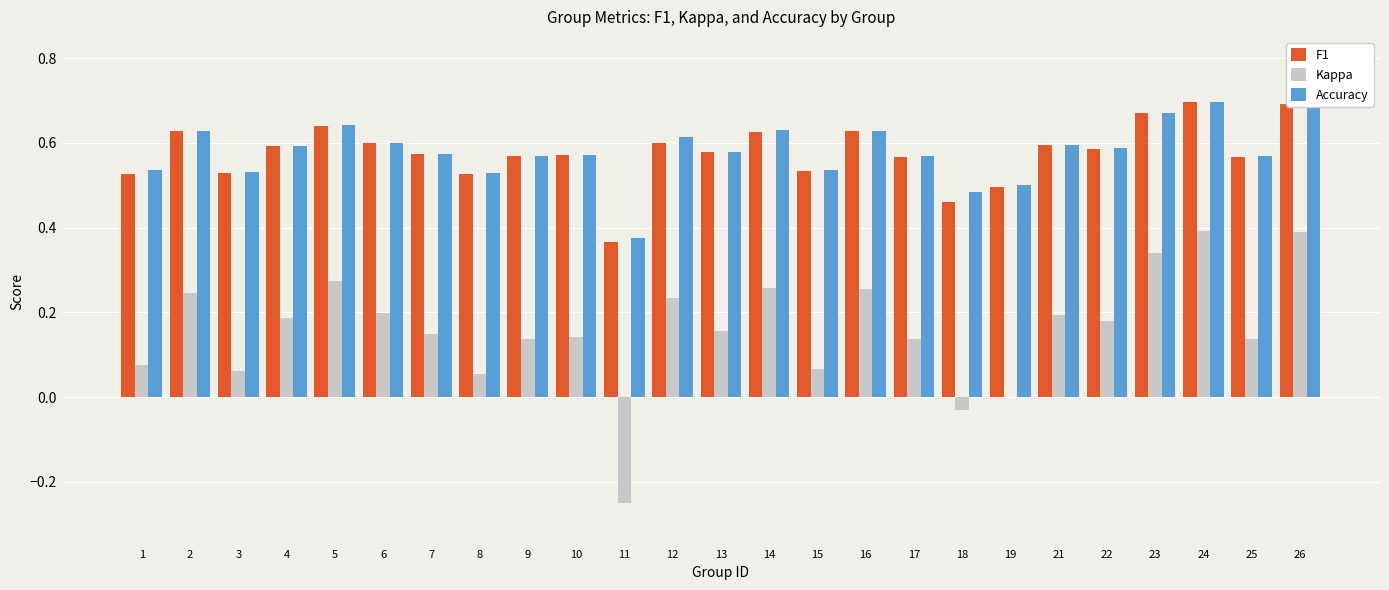

What is the sum of all Accuracy values?

14.5